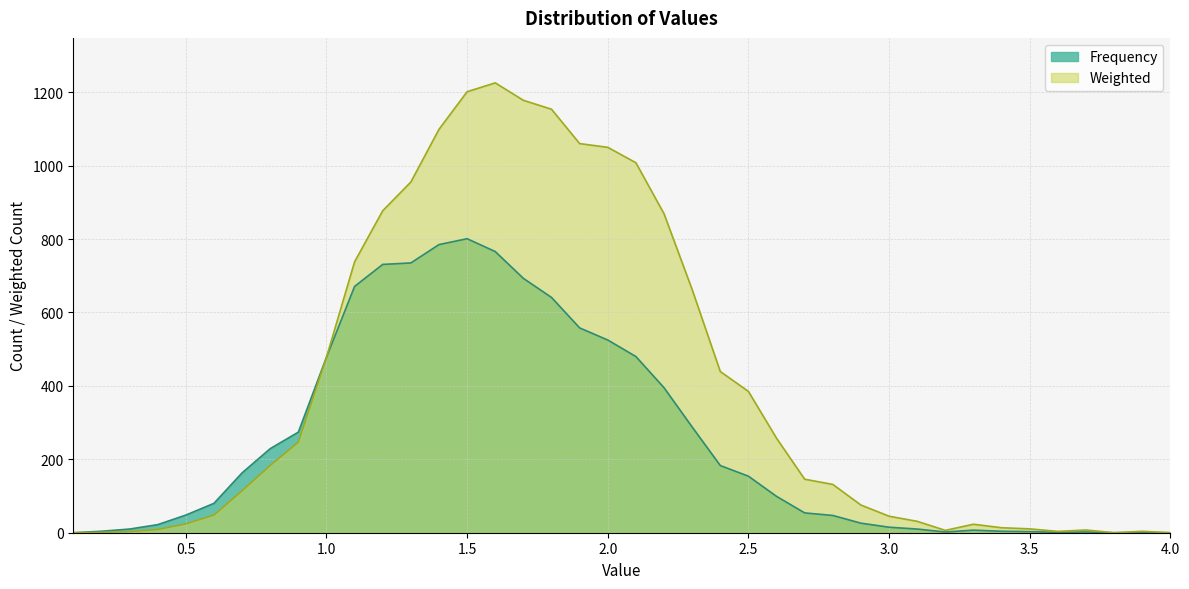

True or false: Weighted and Frequency intersect in this chart.

False